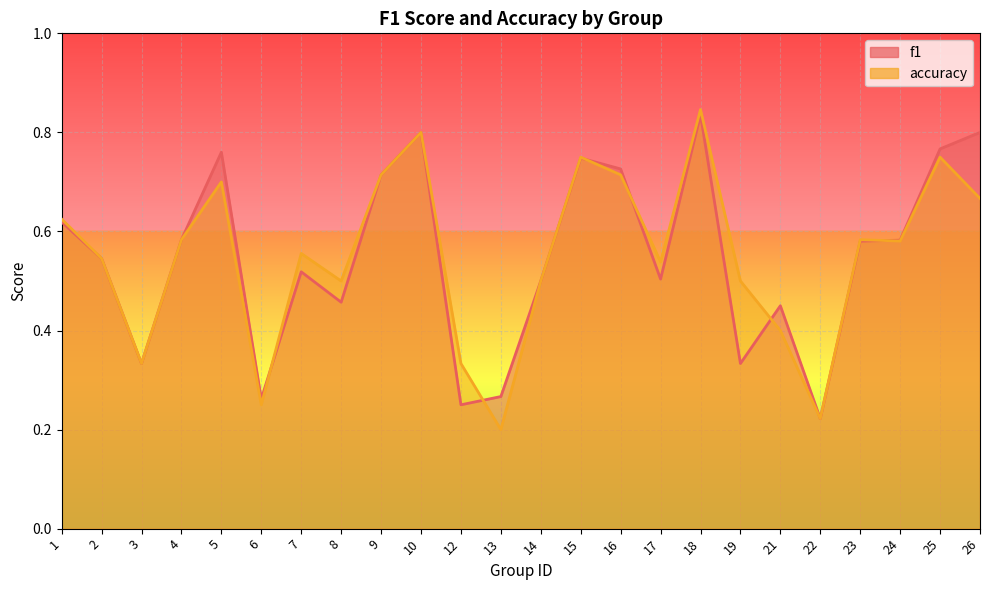

List the series in order of their overall mean, highest first.

accuracy, f1